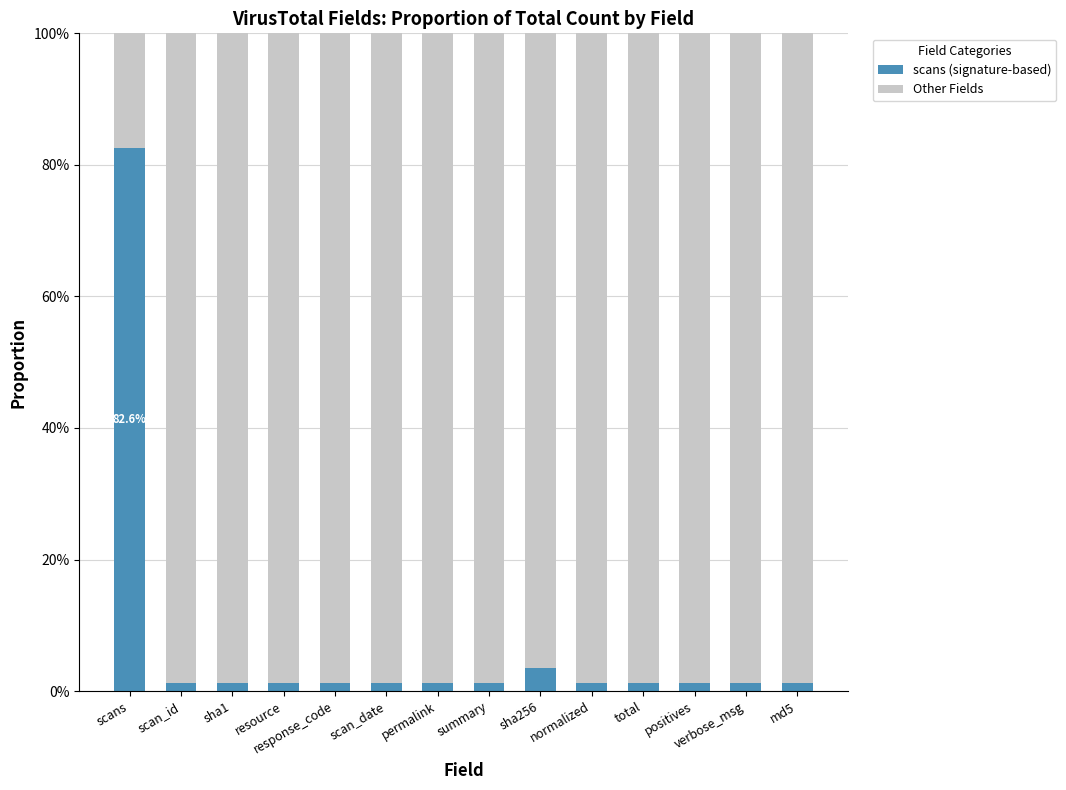

What is the label of the 1st bar from the right?

md5